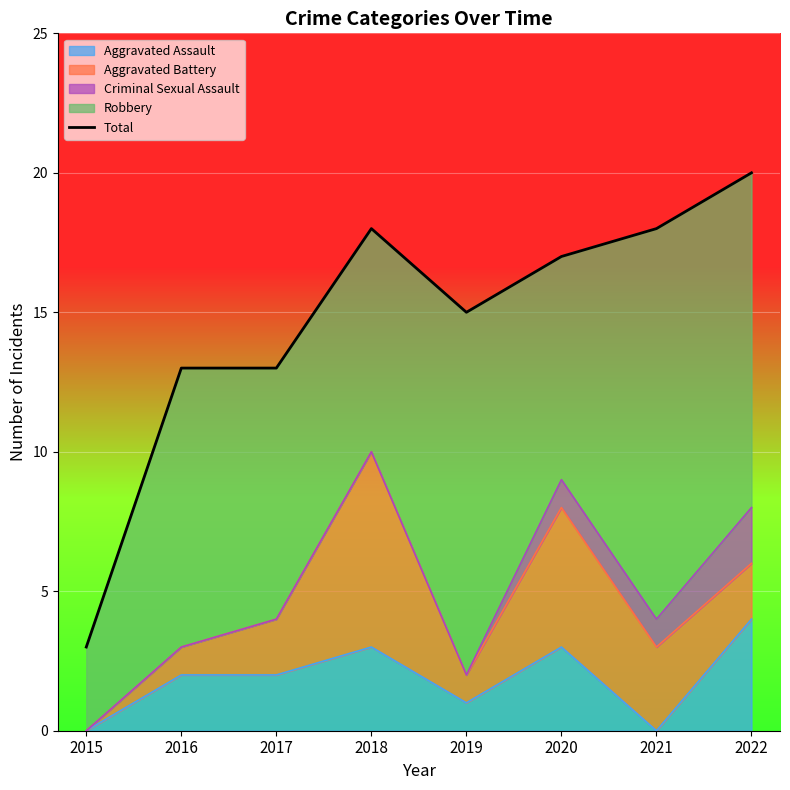

True or false: Aggravated Assault has a value of 3 at 2018.

True